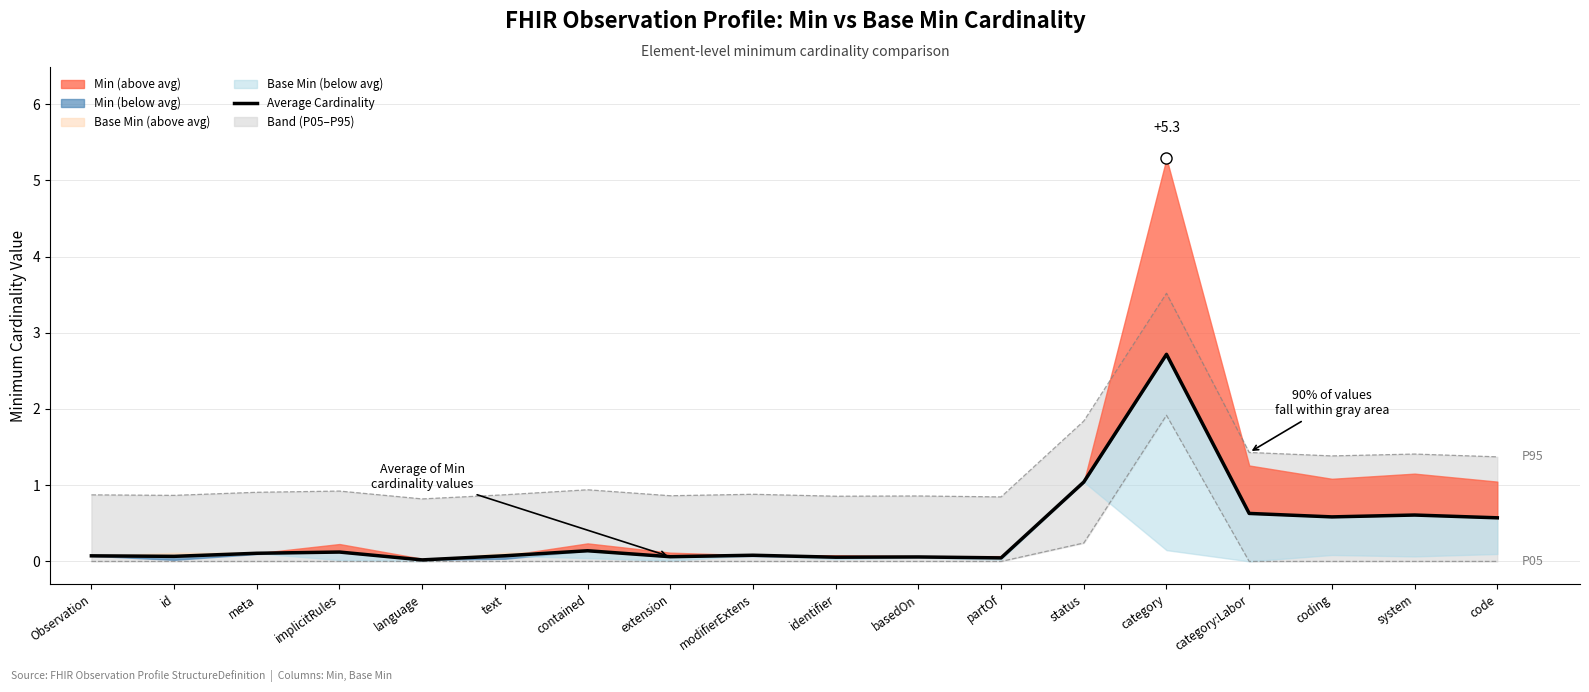

What is the label of the 10th point from the right?

modifierExtens